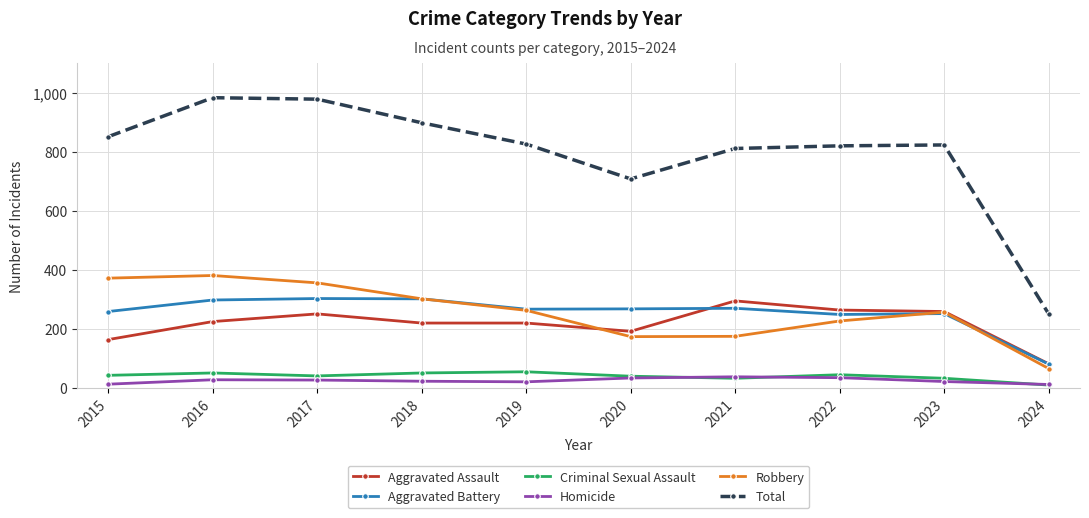

What is the difference between the maximum and minimum values in the Total series?

732